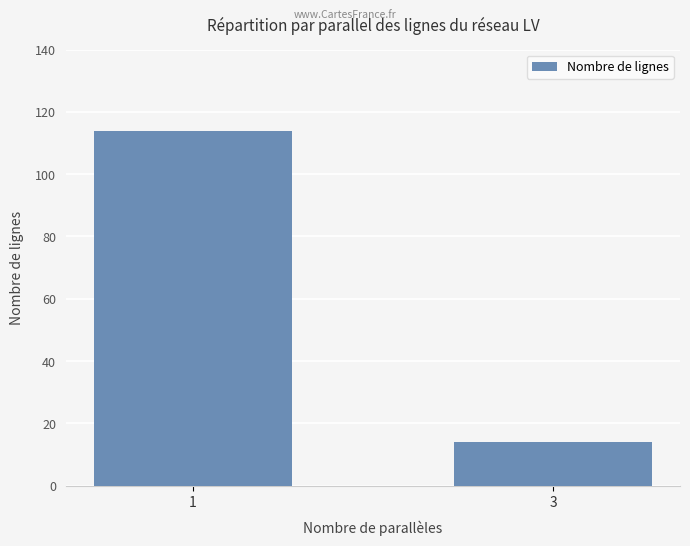

List the labels in order of value, smallest first.

3, 1